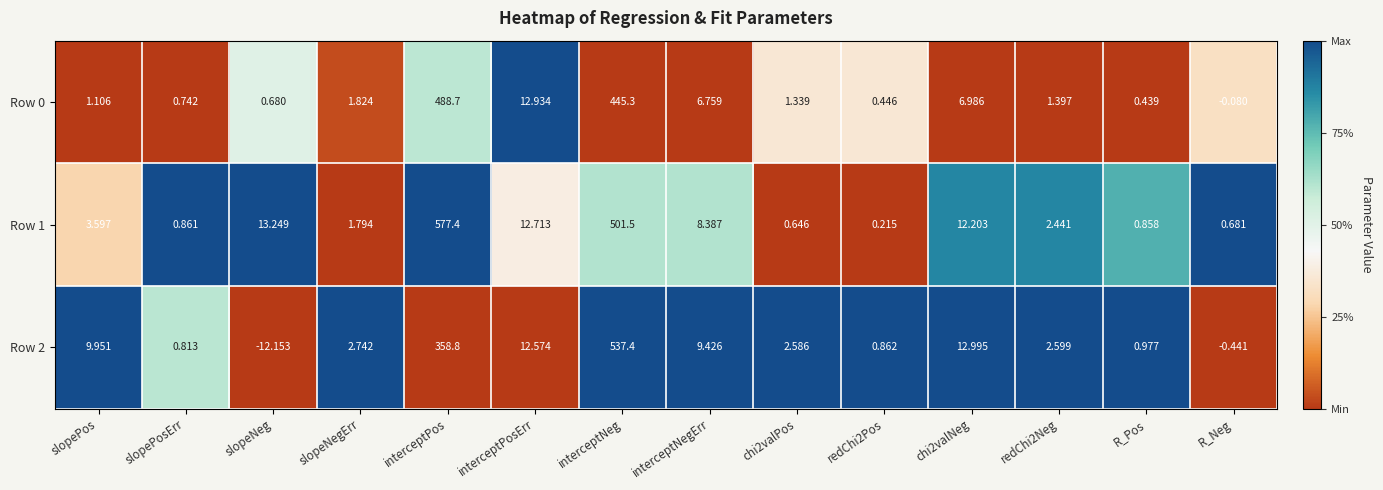

Which category has the highest value in the Row 0 series?

interceptPos